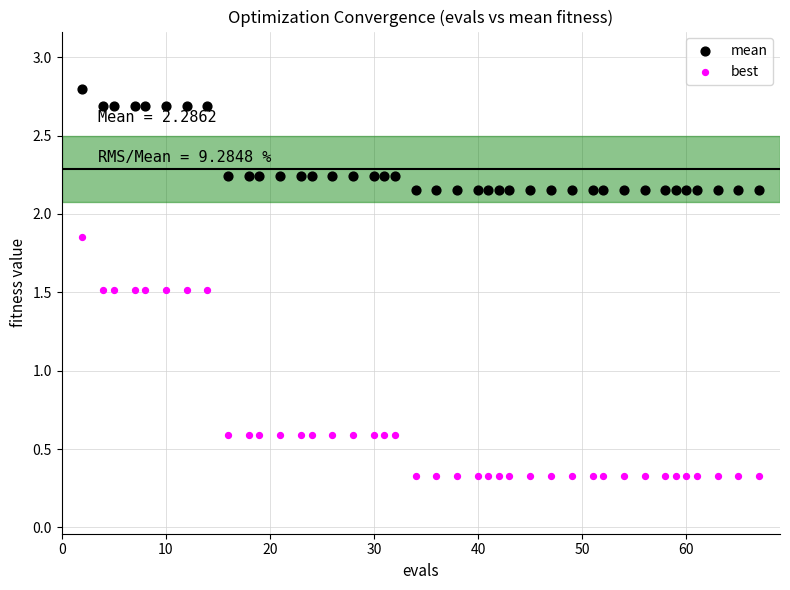

Which series contains the highest Y value?

mean